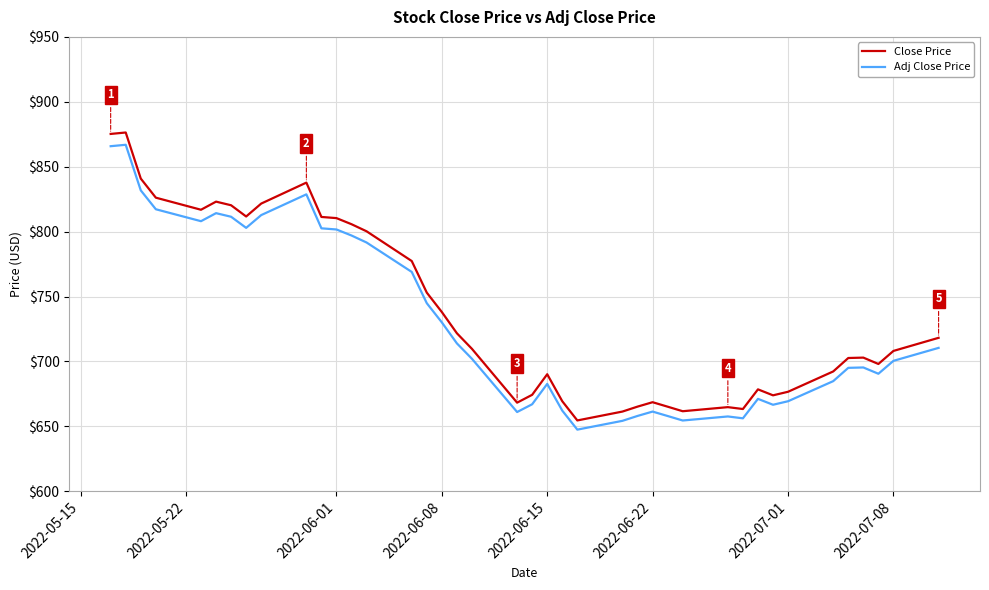

What is the maximum value for Close Price?

876.4